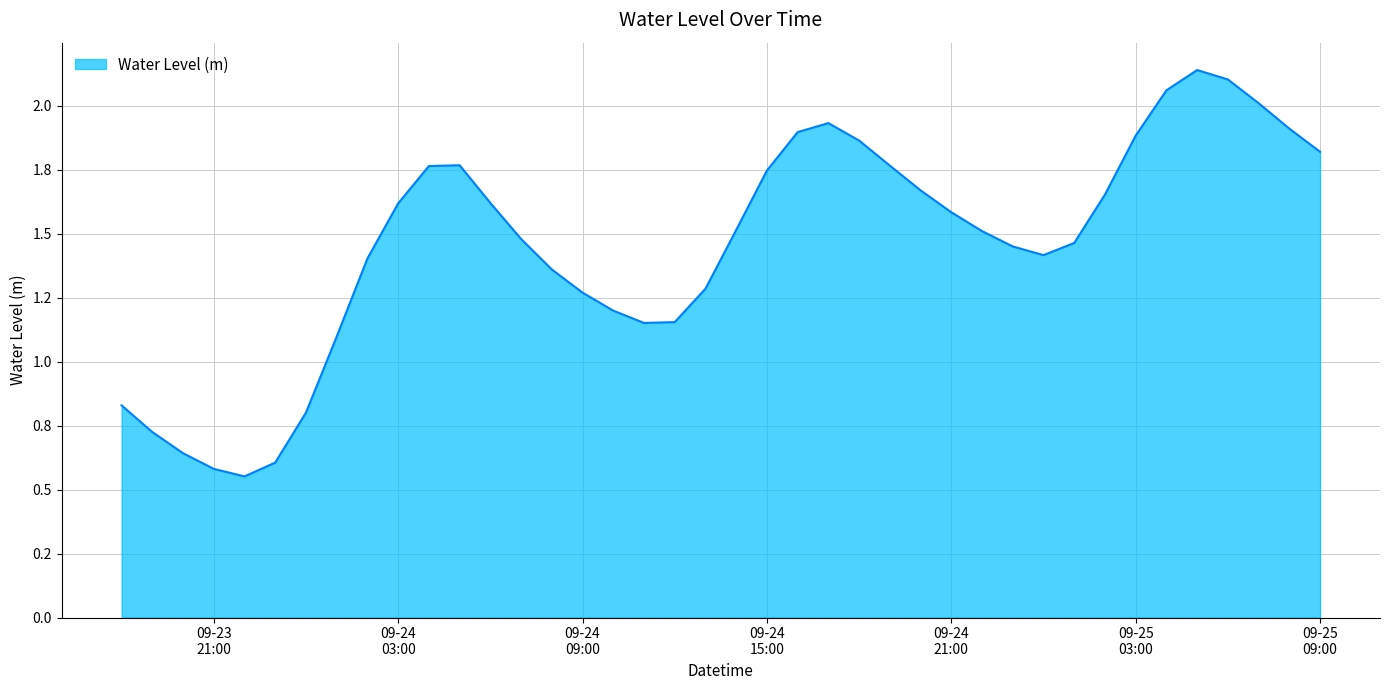

How many points are higher than both their immediate neighbors (excluding endpoints)?

3